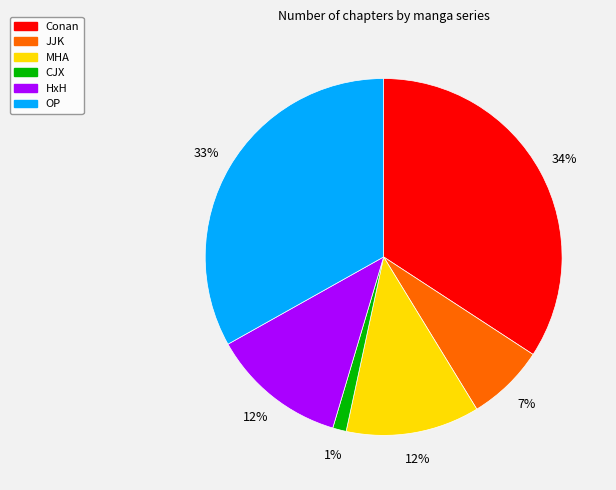

To the nearest percent, what percentage of the pie is OP?

33%